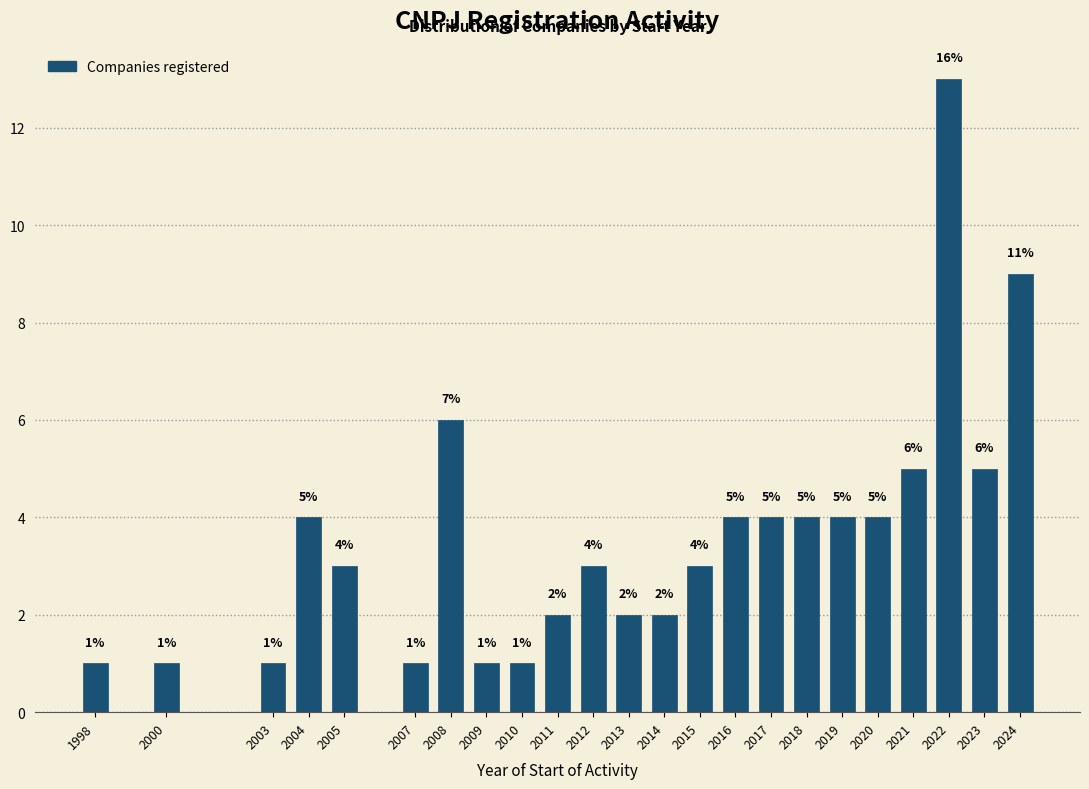

Reading right to left, list all the values displayed in this chart.

2024=9	2023=5	2022=13	2021=5	2020=4	2019=4	2018=4	2017=4	2016=4	2015=3	2014=2	2013=2	2012=3	2011=2	2010=1	2009=1	2008=6	2007=1	2005=3	2004=4	2003=1	2000=1	1998=1